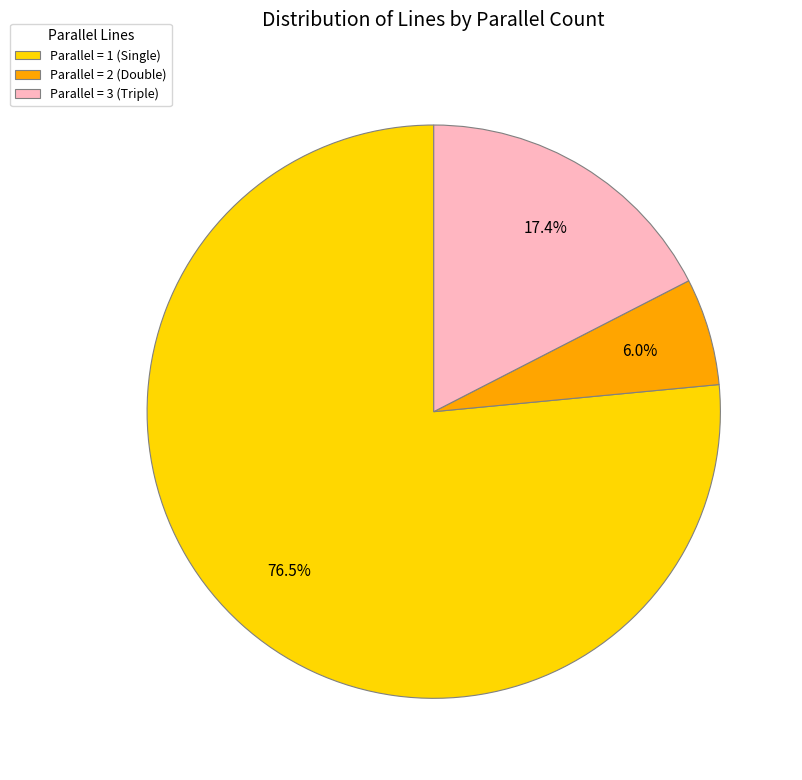

Which has a higher value, Parallel = 2 (Double) or Parallel = 3 (Triple)?

Parallel = 3 (Triple)